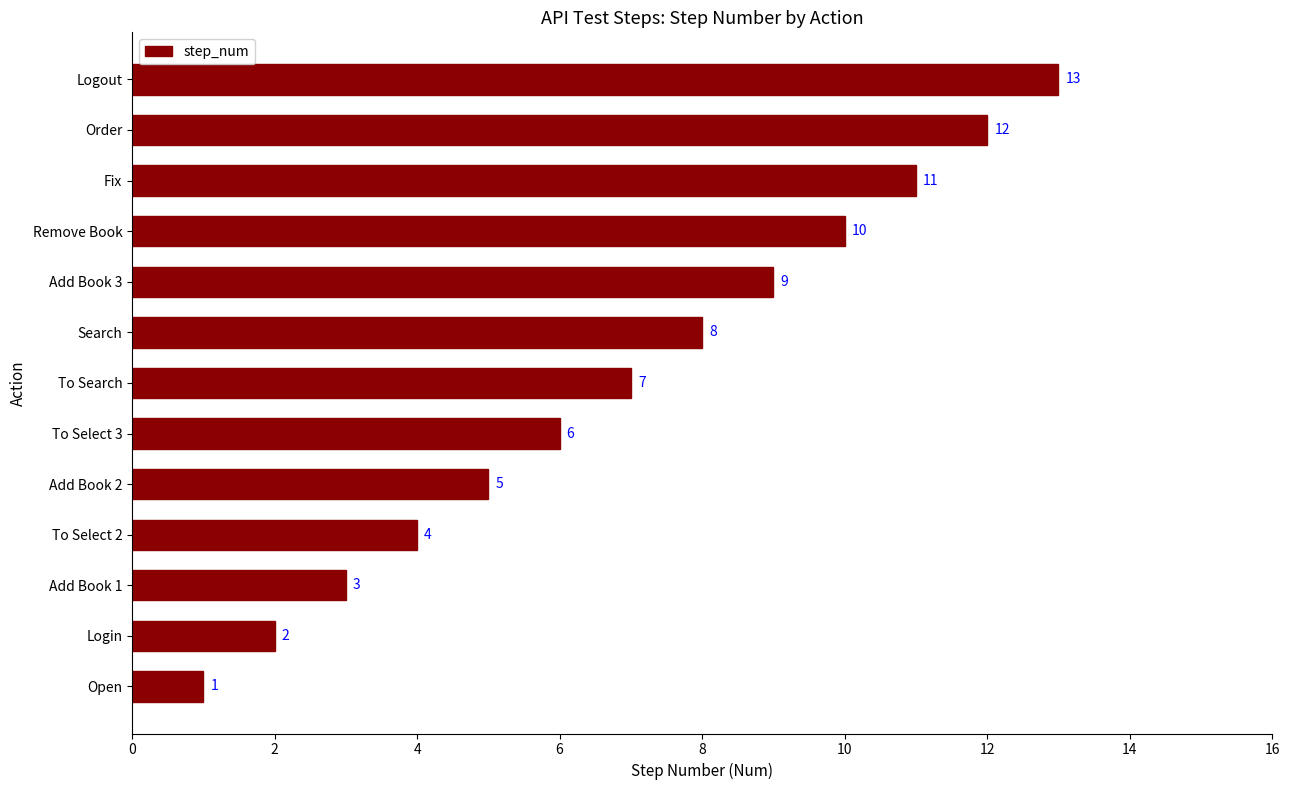

Approximately how many times larger is the value at To Search compared to Add Book 3?

0.8